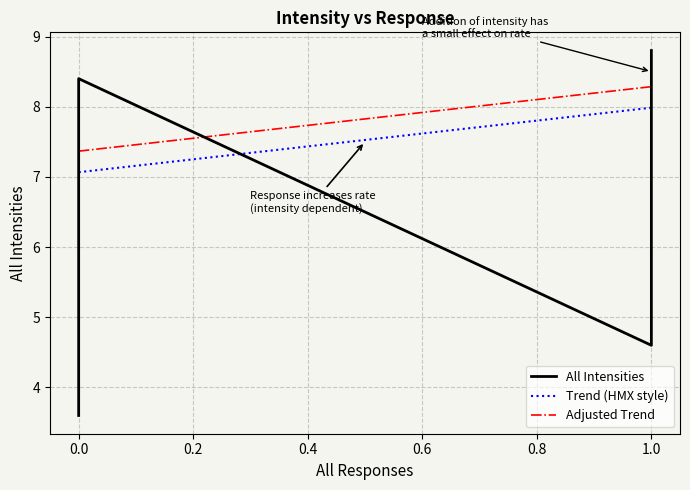

What is the sum of the values at 0 and 1?

12.4